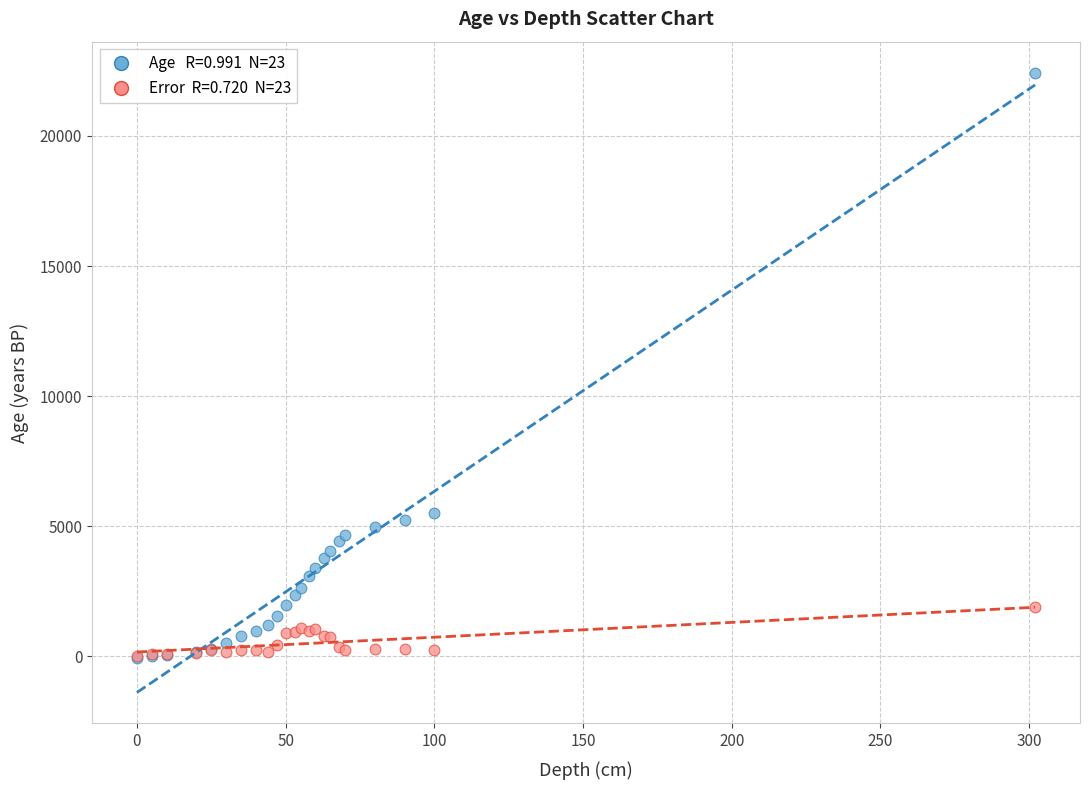

Across all series, what Y value is closest to 11191?

5521.0